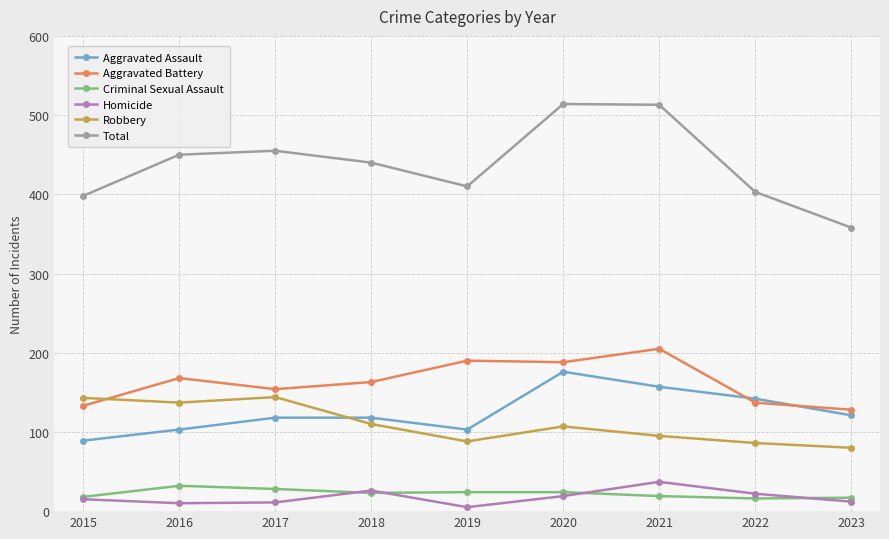

True or false: Aggravated Assault and Total cross at least once.

False